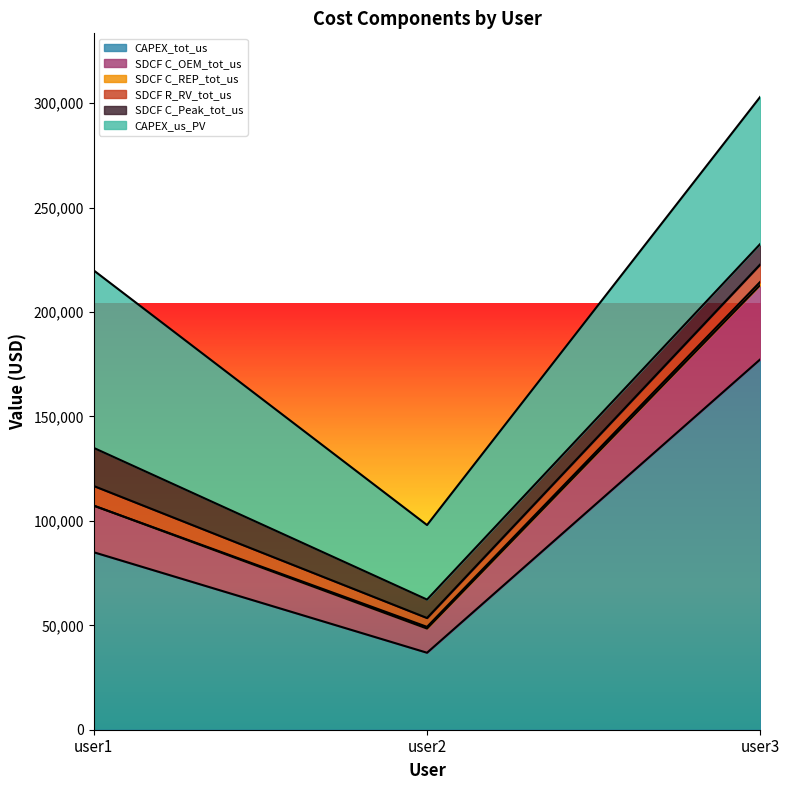

At which label does SDCF C_OEM_tot_us reach its minimum?

user2